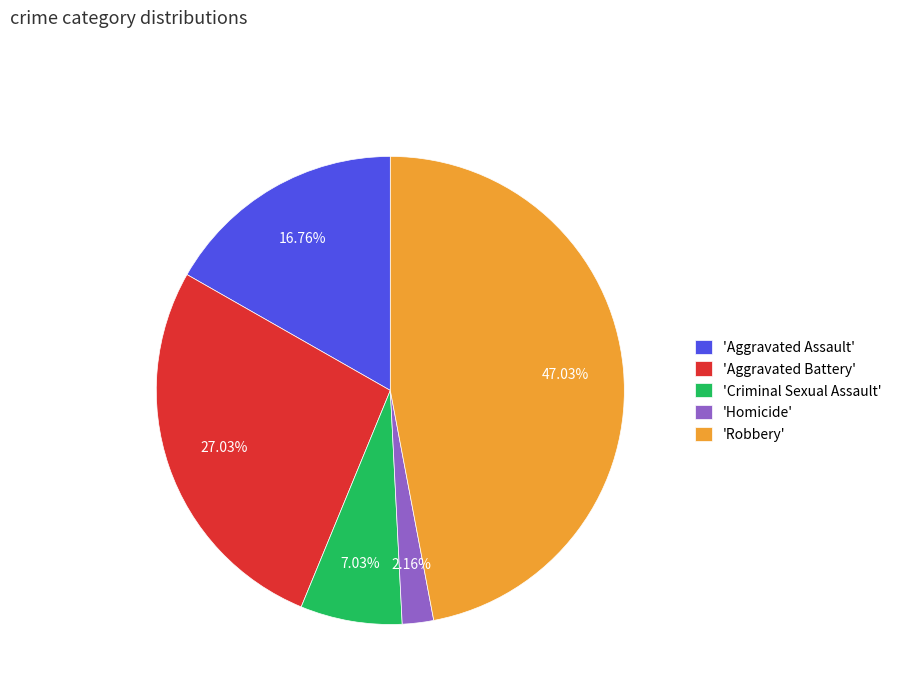

What is the ratio of the value at 'Aggravated Assault' to the value at 'Criminal Sexual Assault'?

2.4